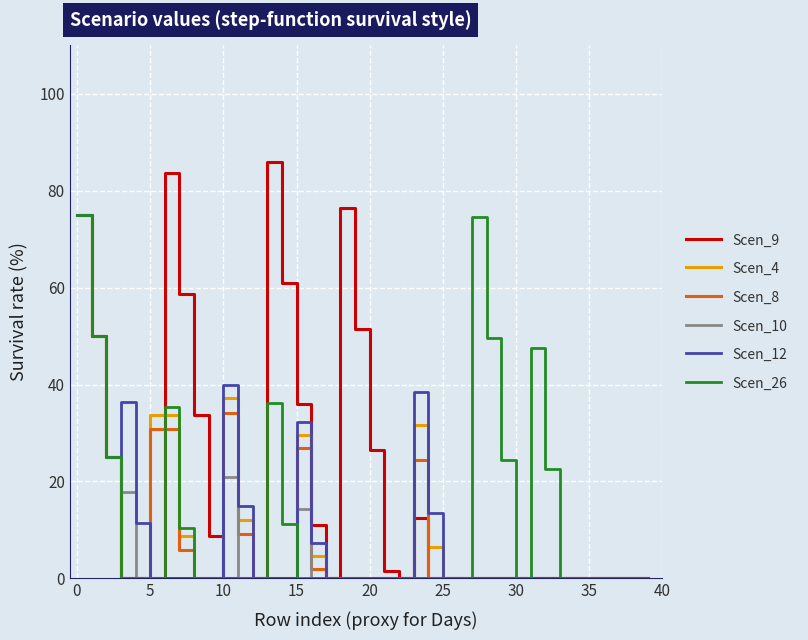

Which series has the largest total across all categories?

Scen_9